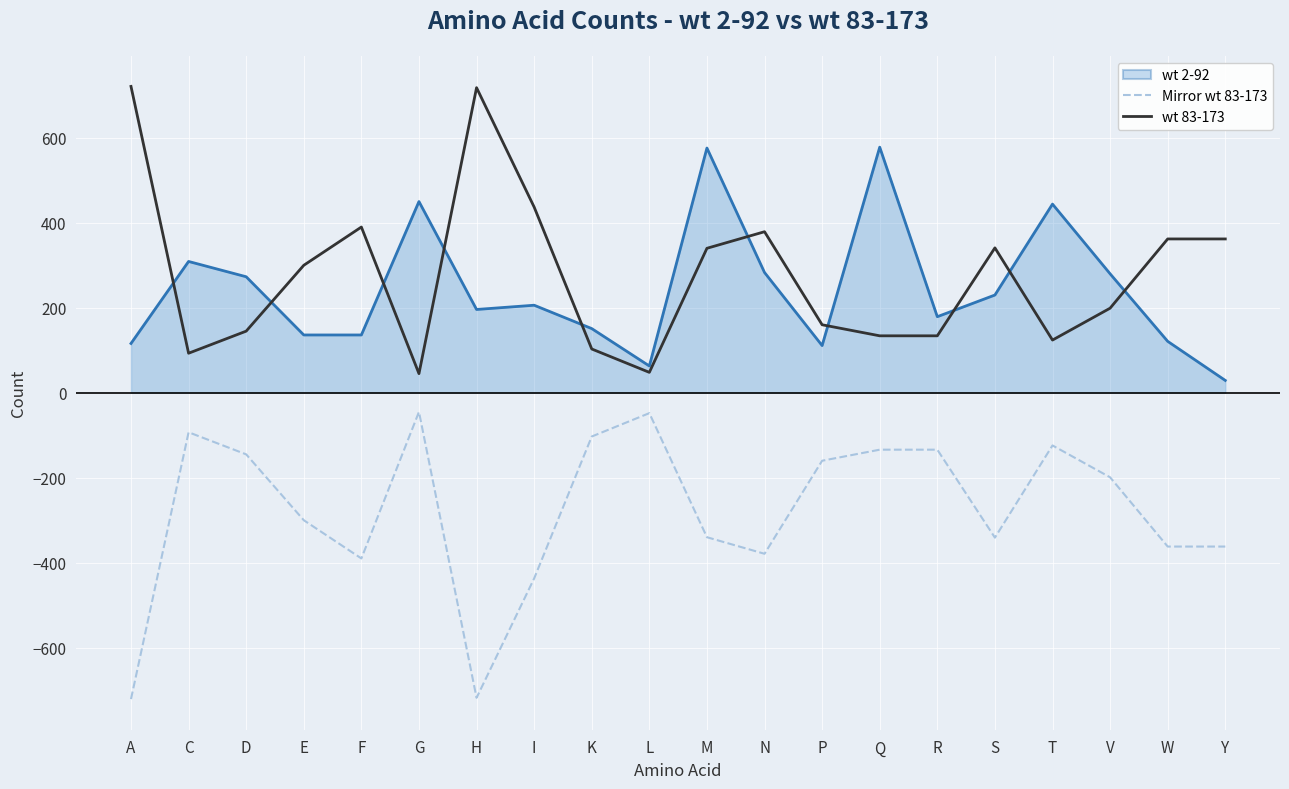

Does the chart have visible grid lines?

Yes